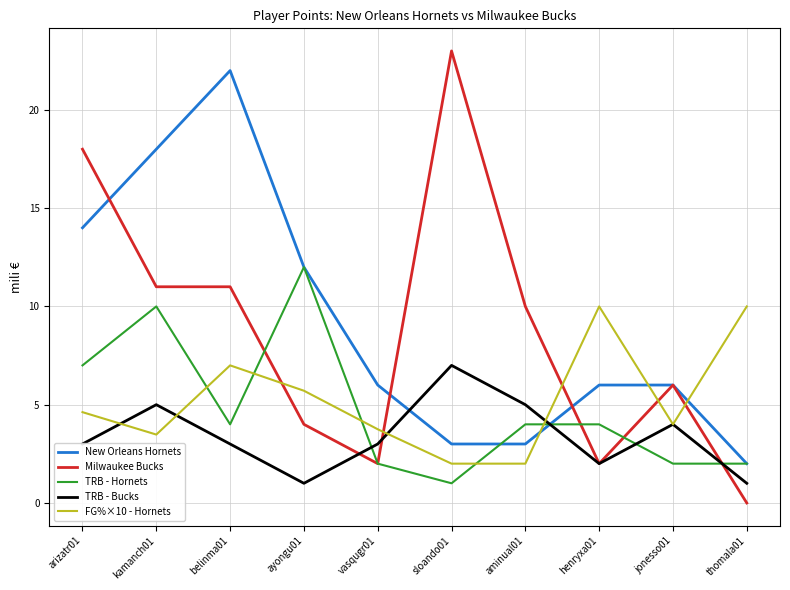

What is the difference between the maximum and minimum values in the TRB - Hornets series?

11.0